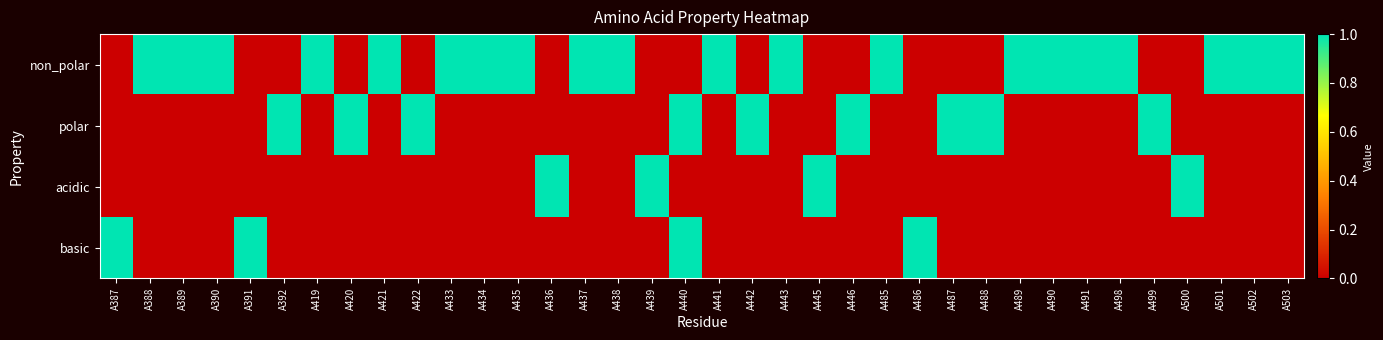

Rank the series by their maximum value, from highest to lowest.

non_polar, polar, acidic, basic